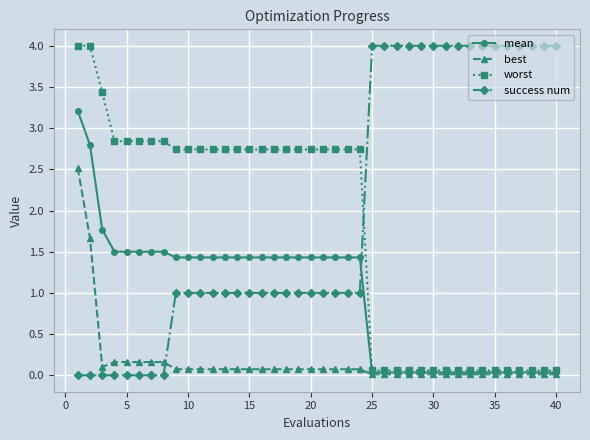

What is the greatest value displayed?

4.0